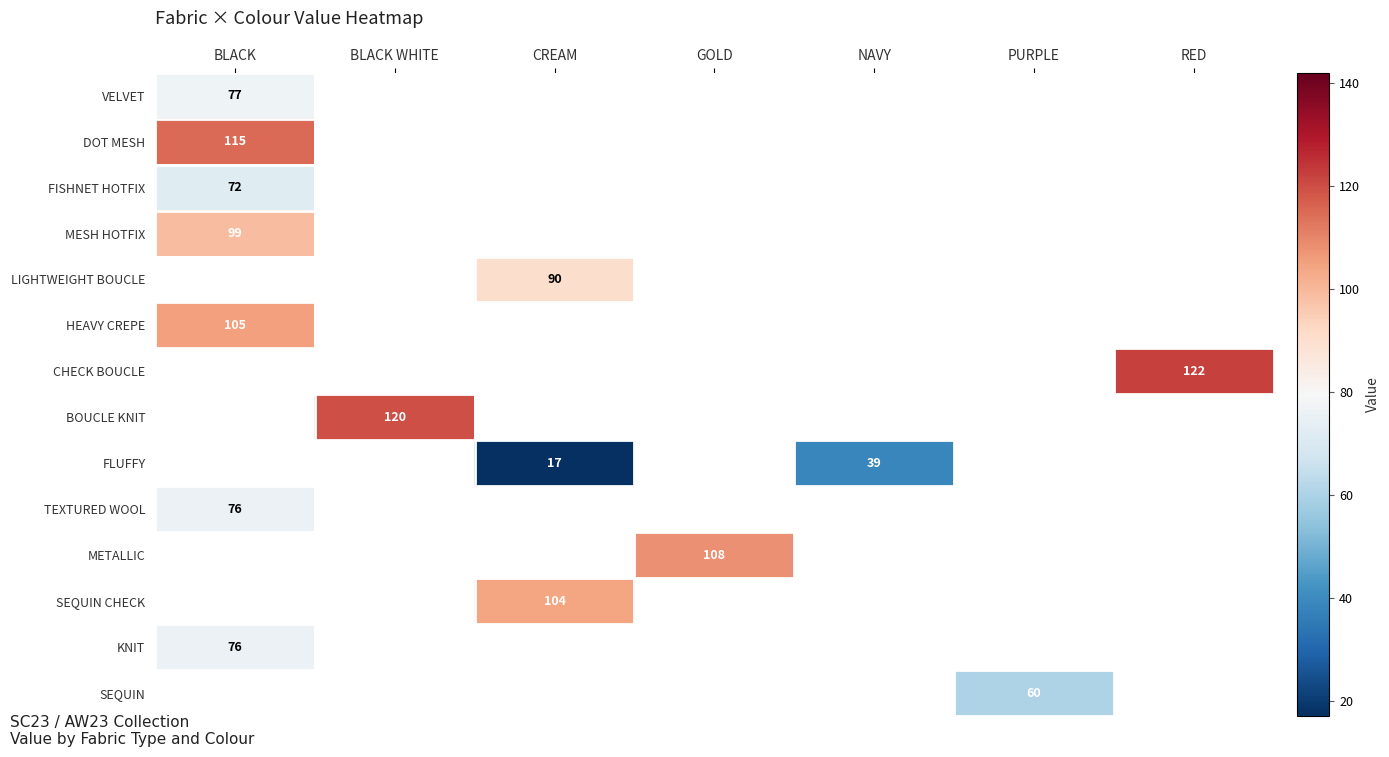

The FLUFFY series shows 17 at CREAM. True or false?

True